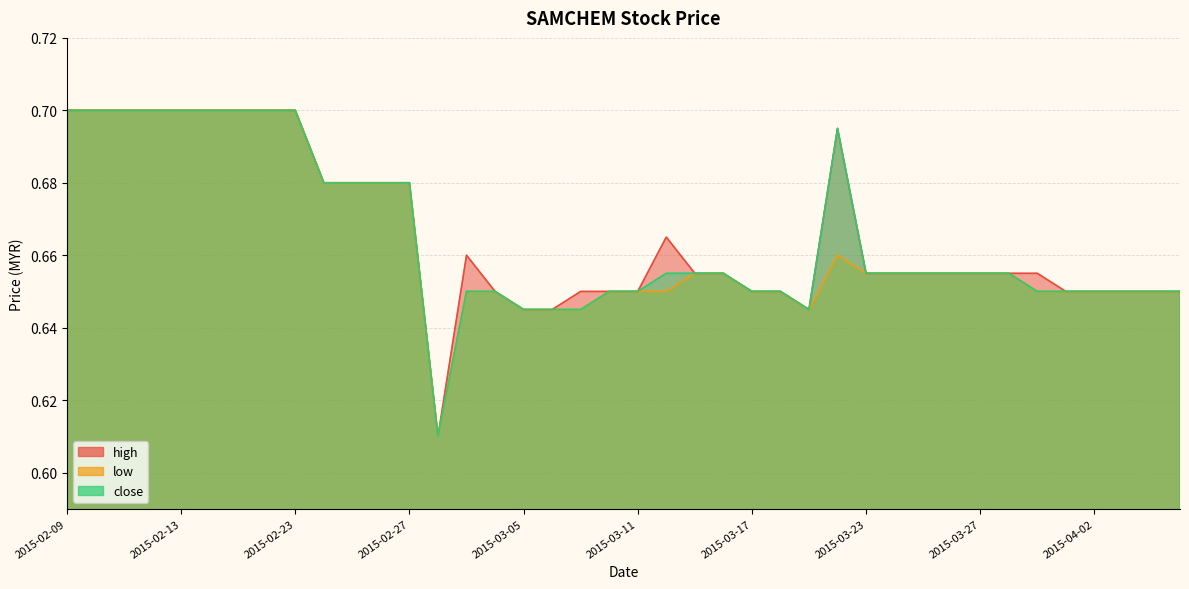

What is the sum of the high values at 2015-02-16 and 2015-02-25?

1.4